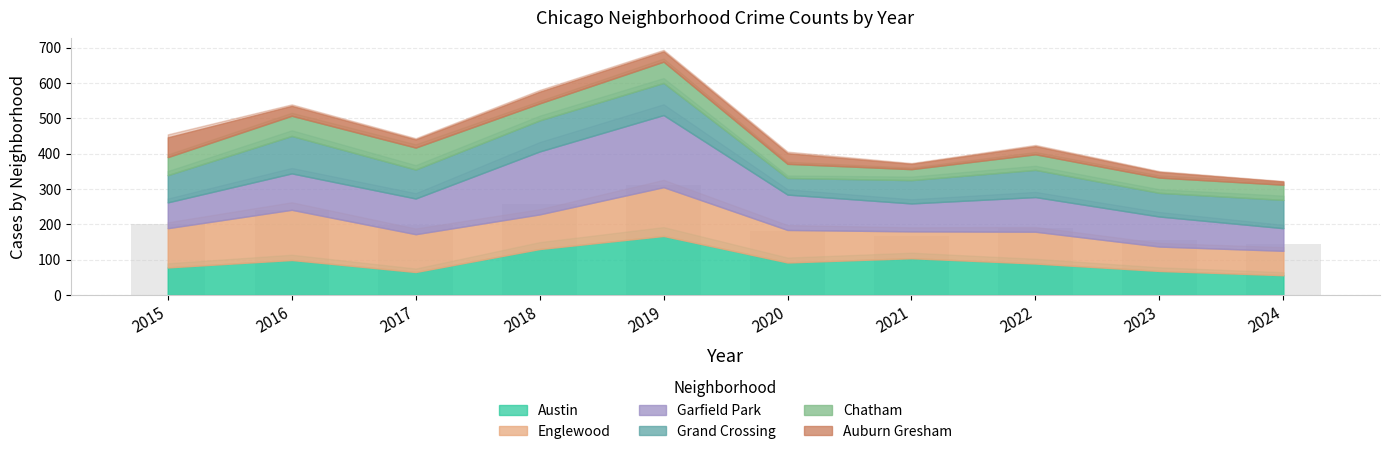

Is it true that the value at 2020 is 80.4?

False